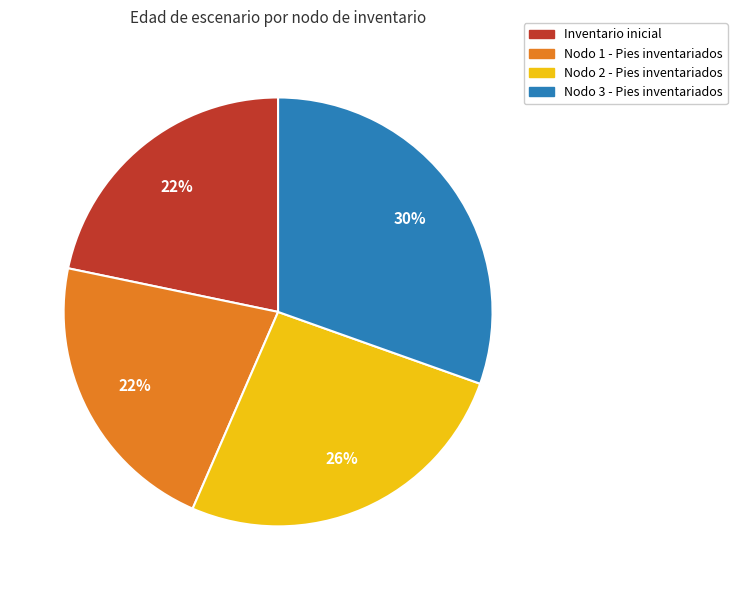

How many segments does this pie chart have?

4